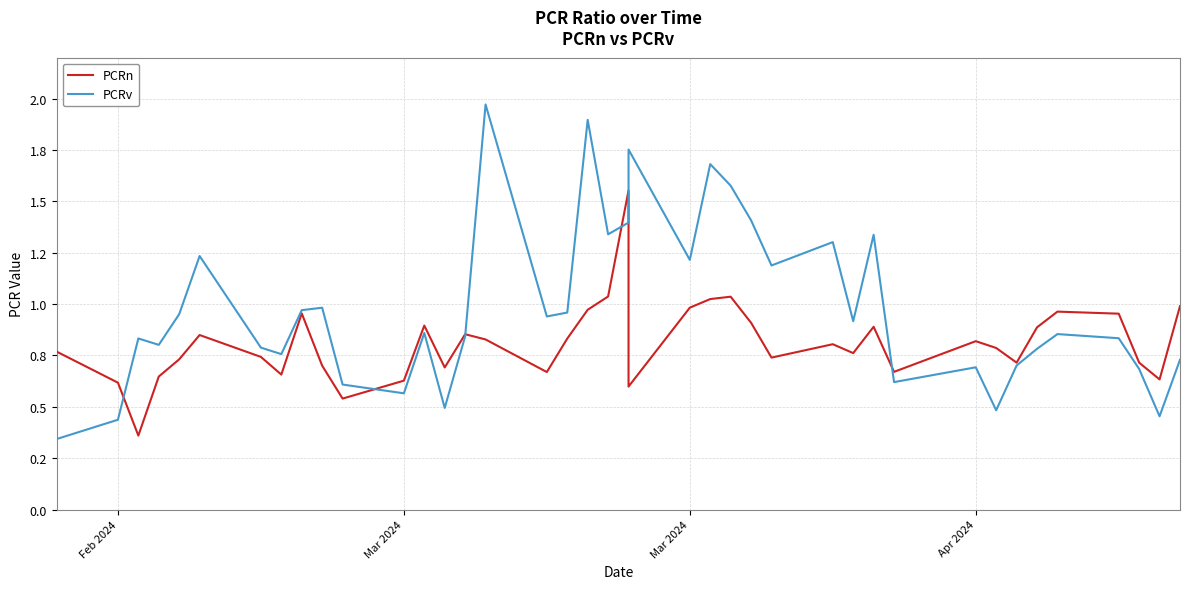

The value of PCRv at 23 is 2.9. True or false?

False